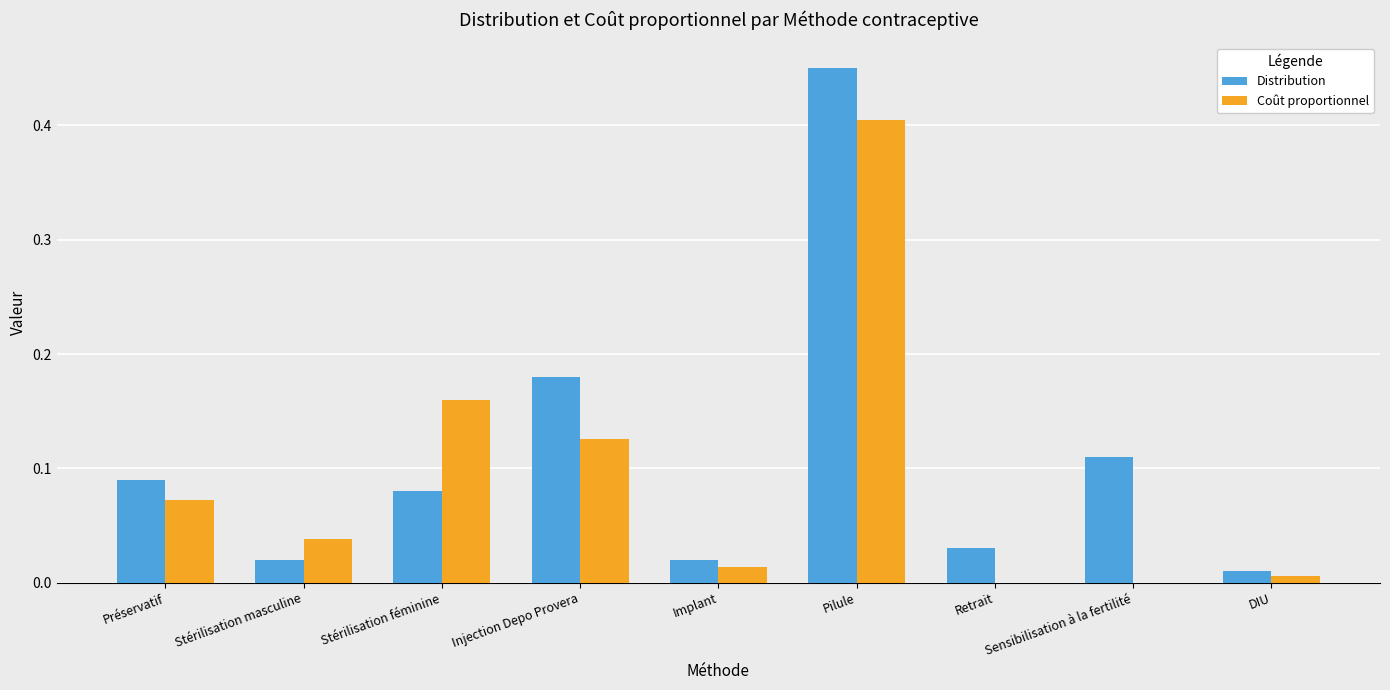

Is it true that Coût proportionnel equals 0.1 at Stérilisation masculine?

False